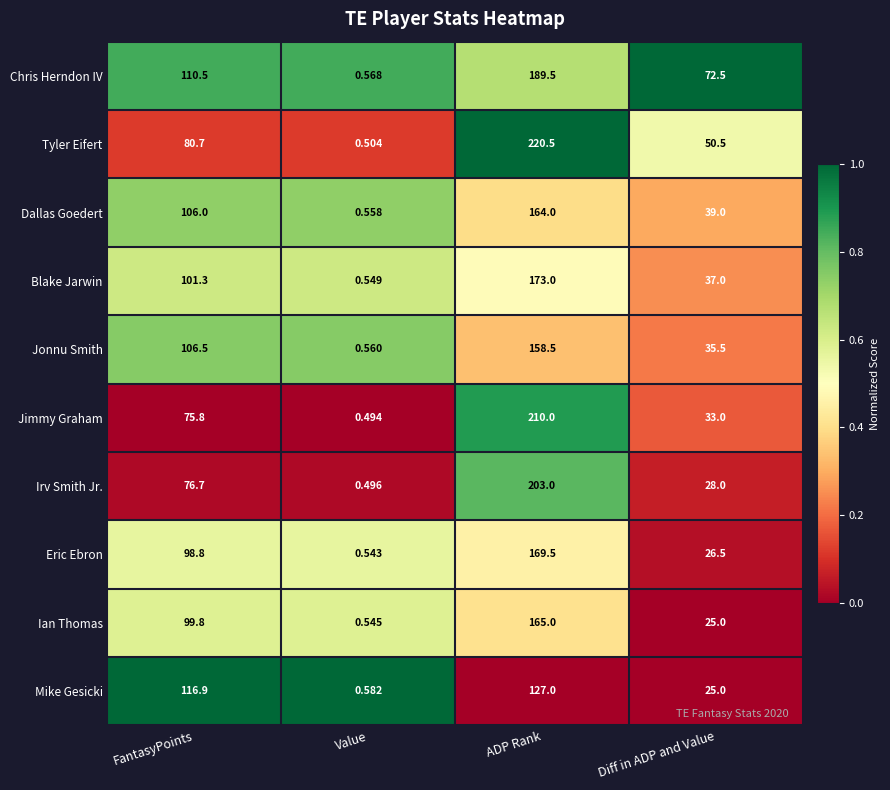

Is the value of Chris Herndon IV at Diff in ADP and Value greater than the value of Mike Gesicki at Diff in ADP and Value?

Yes